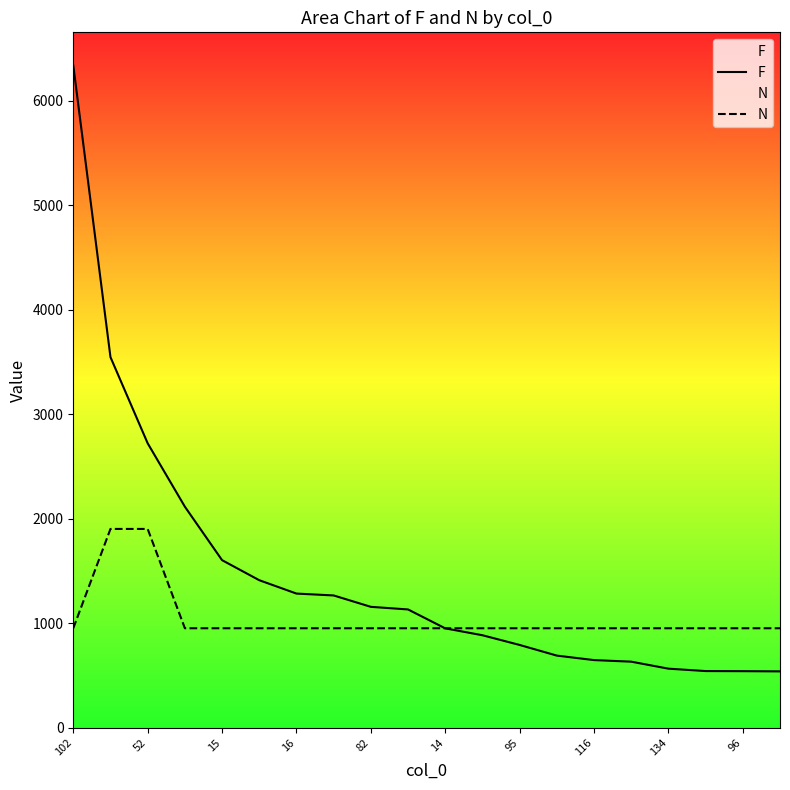

What are all the series names shown in the legend?

F, N